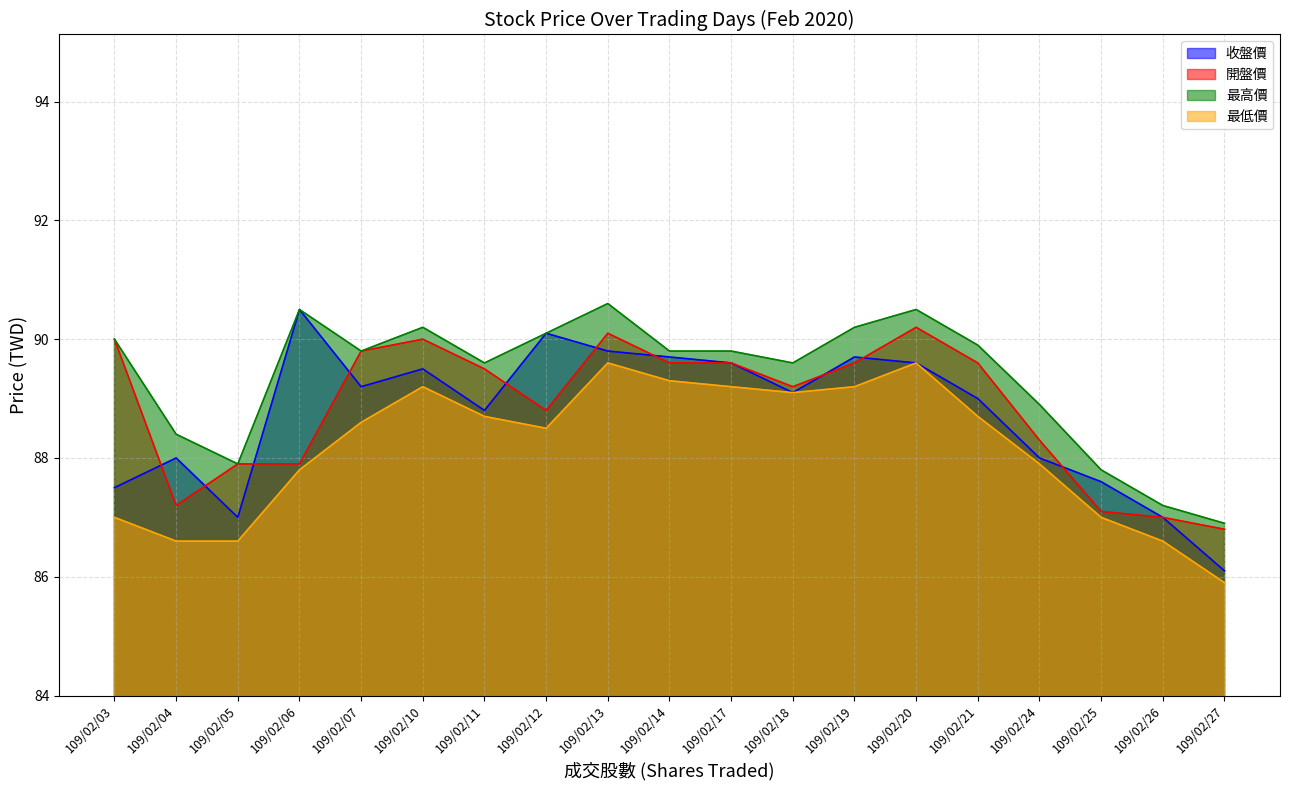

The value of 收盤價 at 109/02/06 is 90.5. True or false?

True